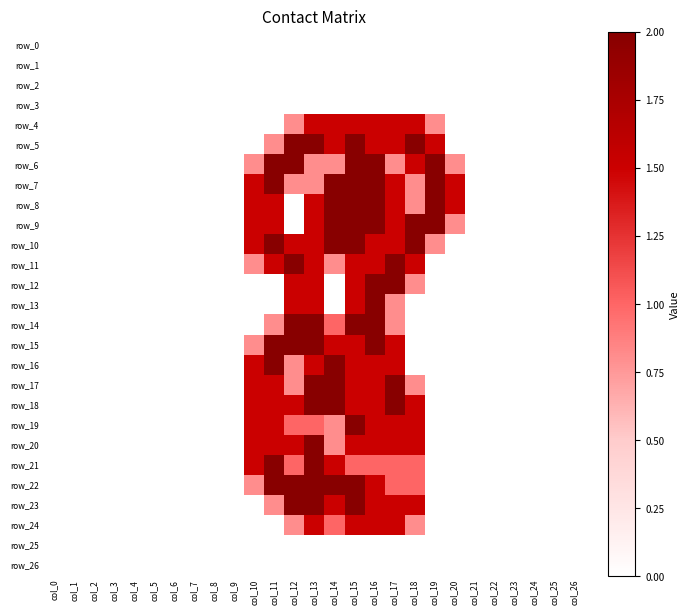

Which category has the lowest value in the row_8 series?

col_0